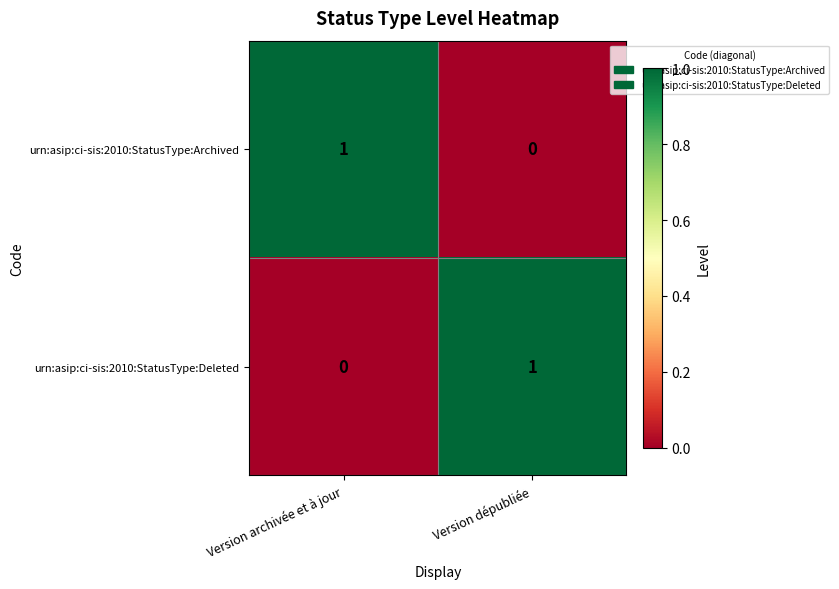

Rank the series at Version archivée et à jour from highest to lowest value.

urn:asip:ci-sis:2010:StatusType:Archived, urn:asip:ci-sis:2010:StatusType:Deleted